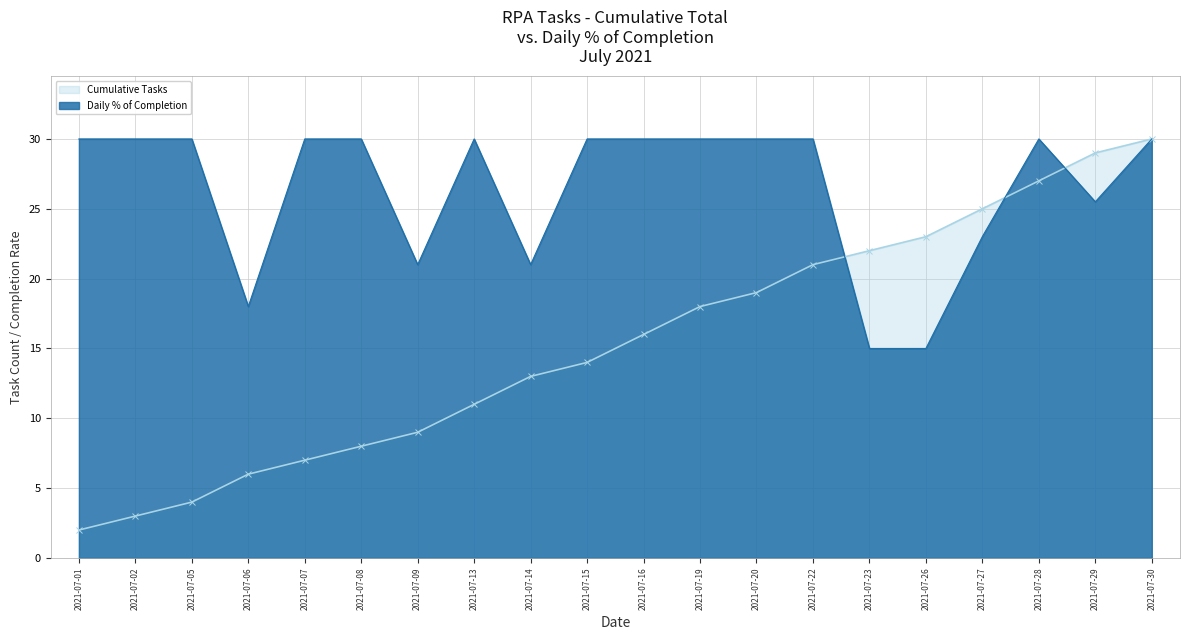

Between which two adjacent categories do Cumulative Tasks and Daily % of Completion first intersect?

2021-07-22 and 2021-07-23